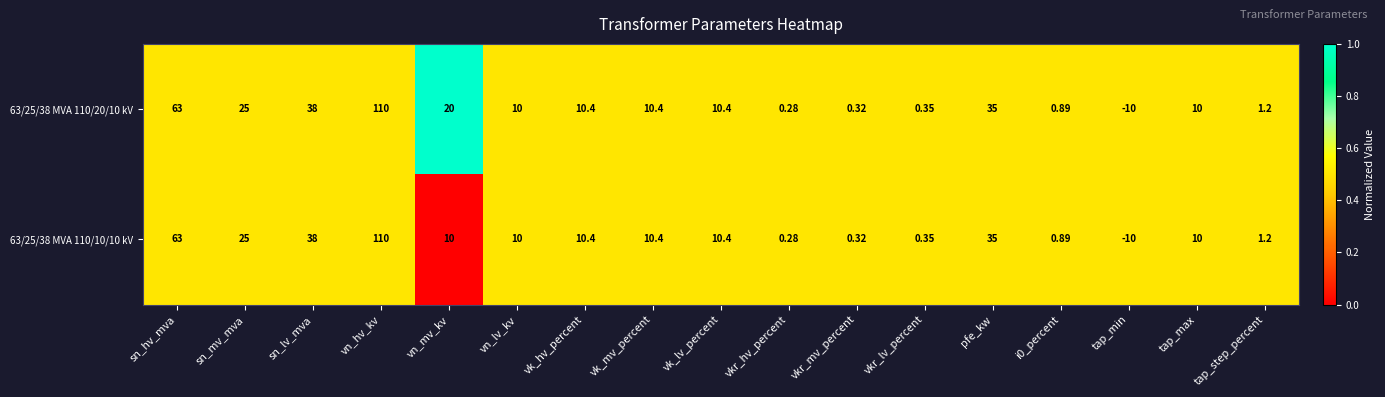

At which category is the sum across all series the highest?

vn_hv_kv